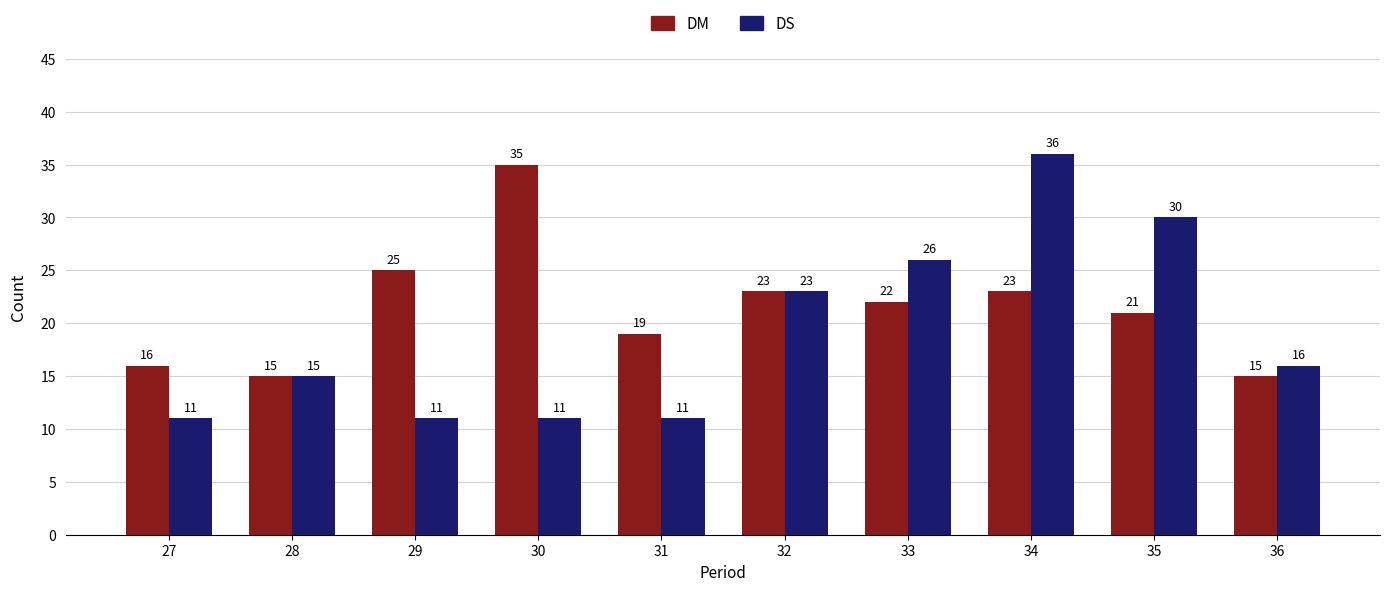

Where is DM nearest to the value 25?

29